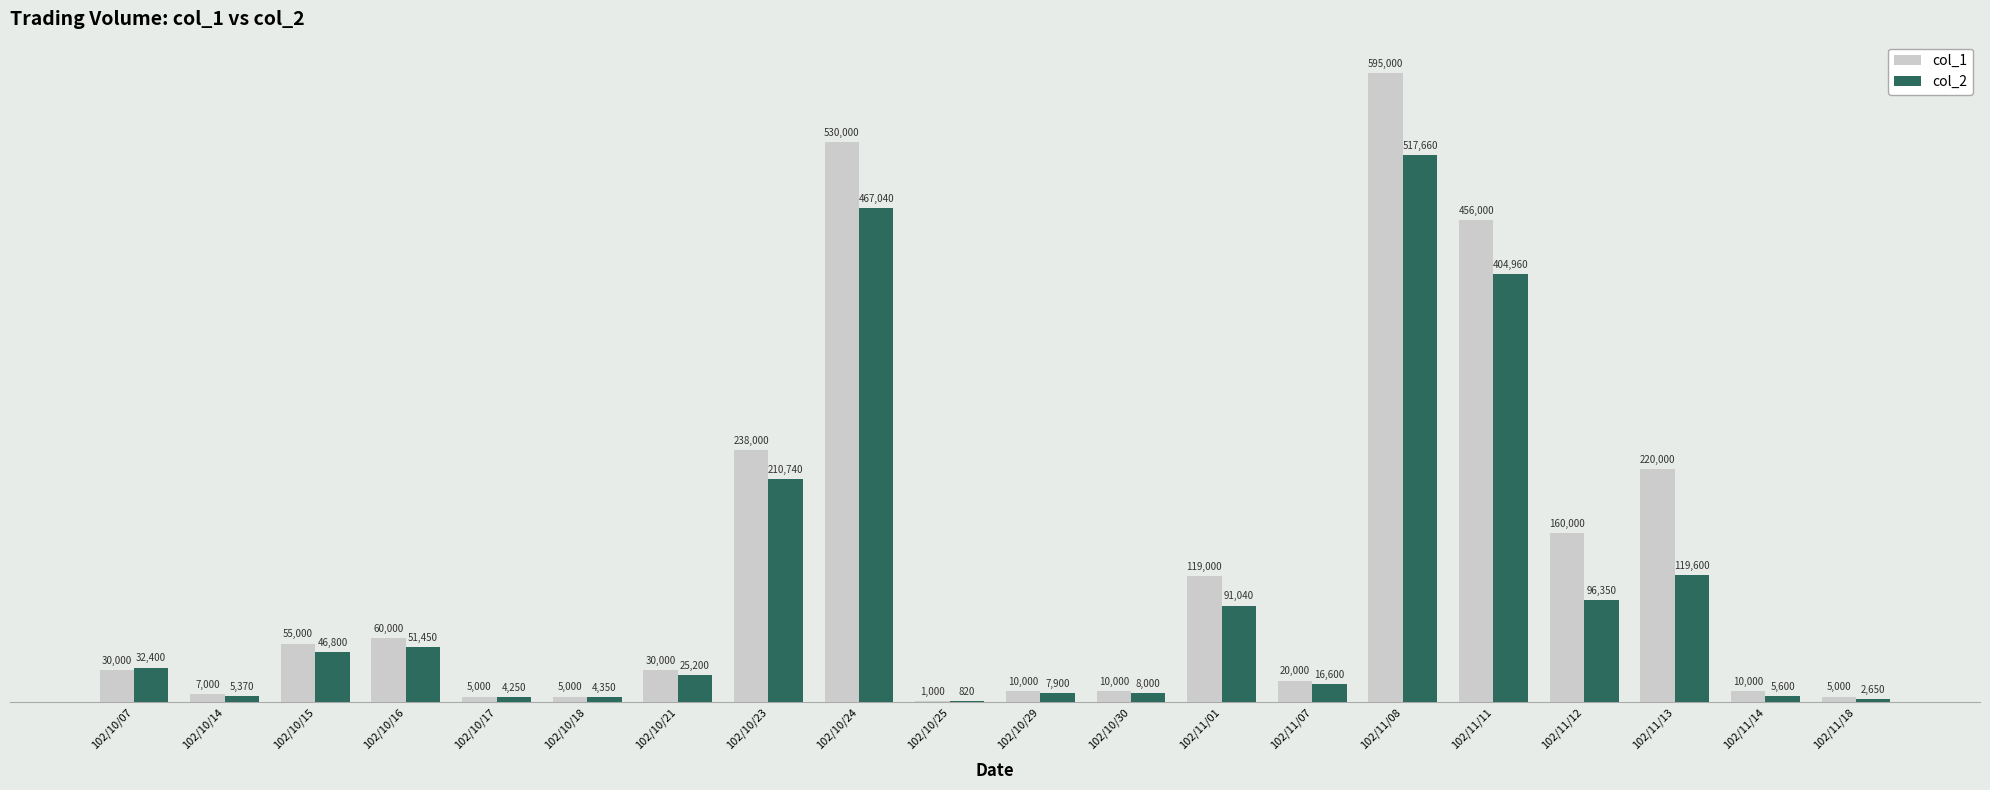

Which label corresponds to the largest value in the chart?

102/11/08